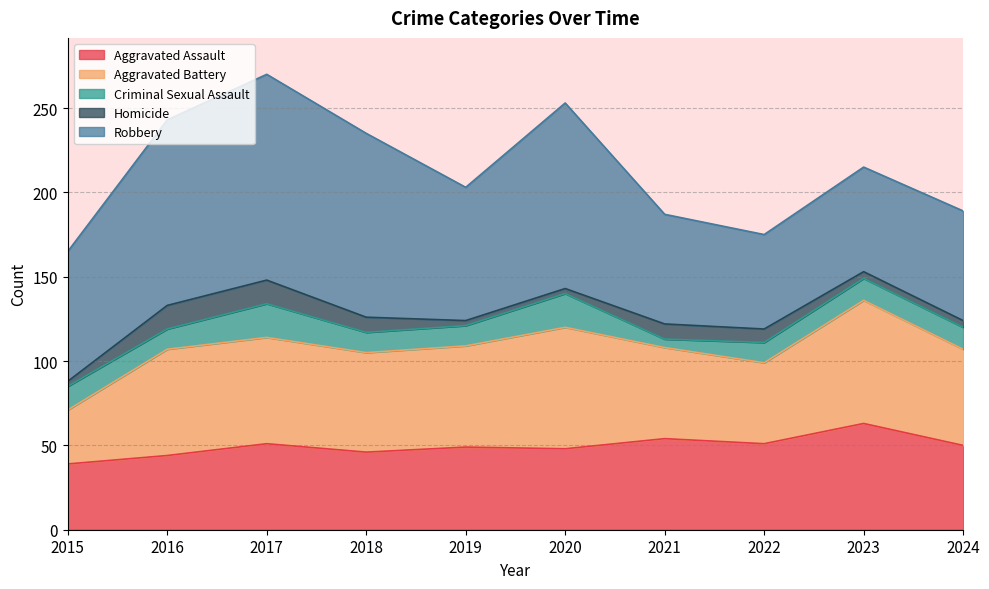

True or false: Aggravated Assault has more than 0 interior local peaks.

True